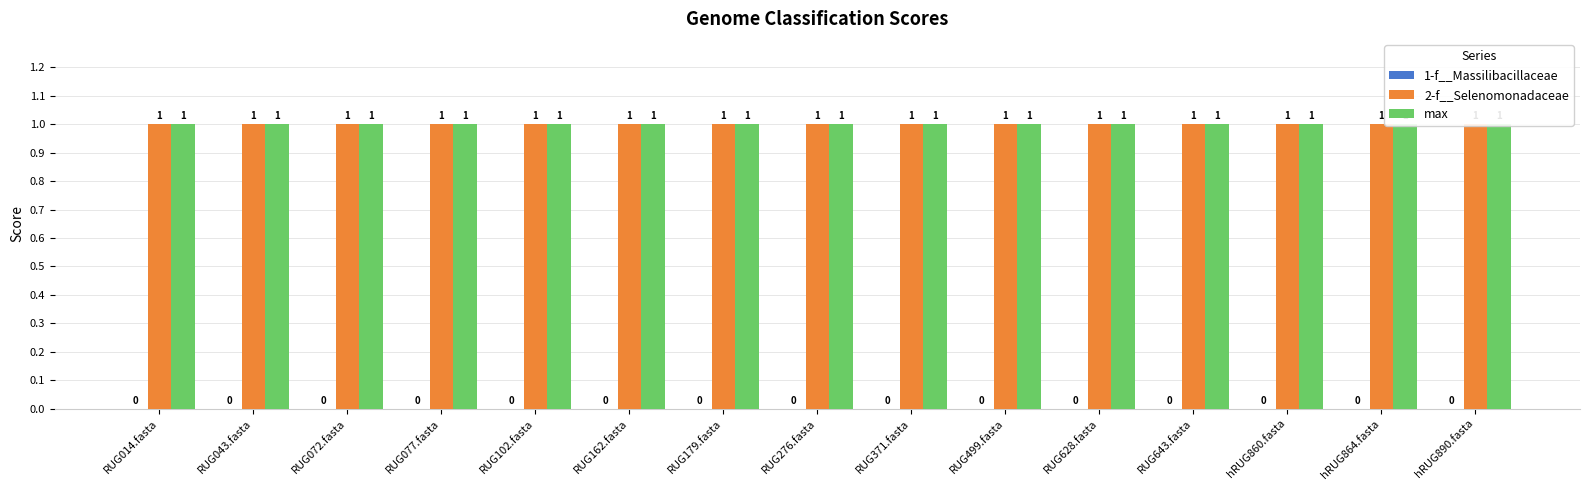

Are the bars horizontal?

No